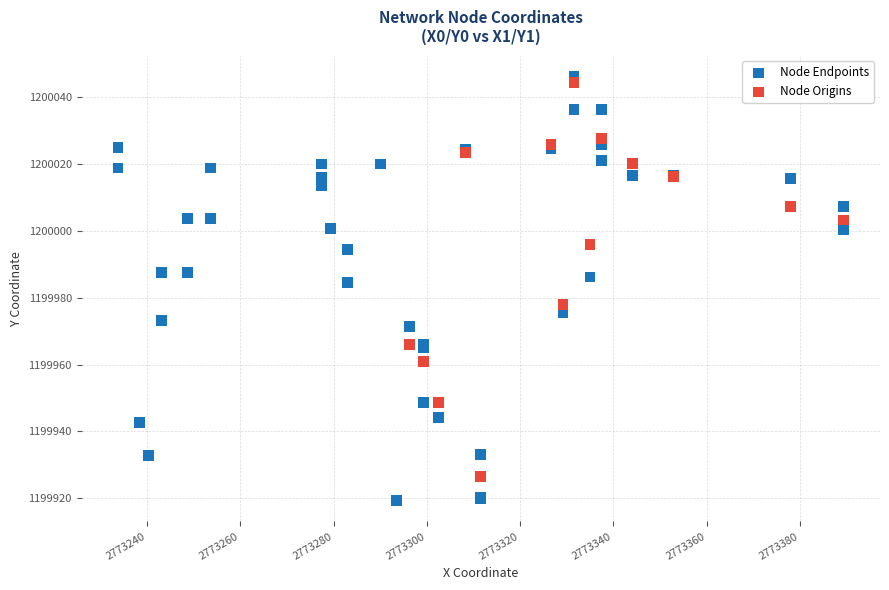

Which series reaches the minimum Y coordinate?

Node Endpoints